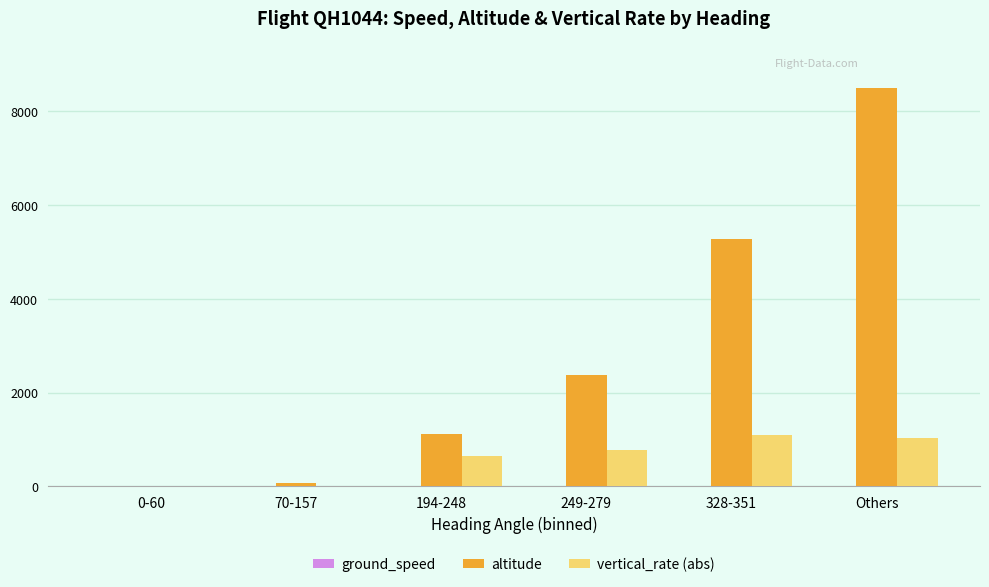

At which label is altitude closest to 4250?

328-351